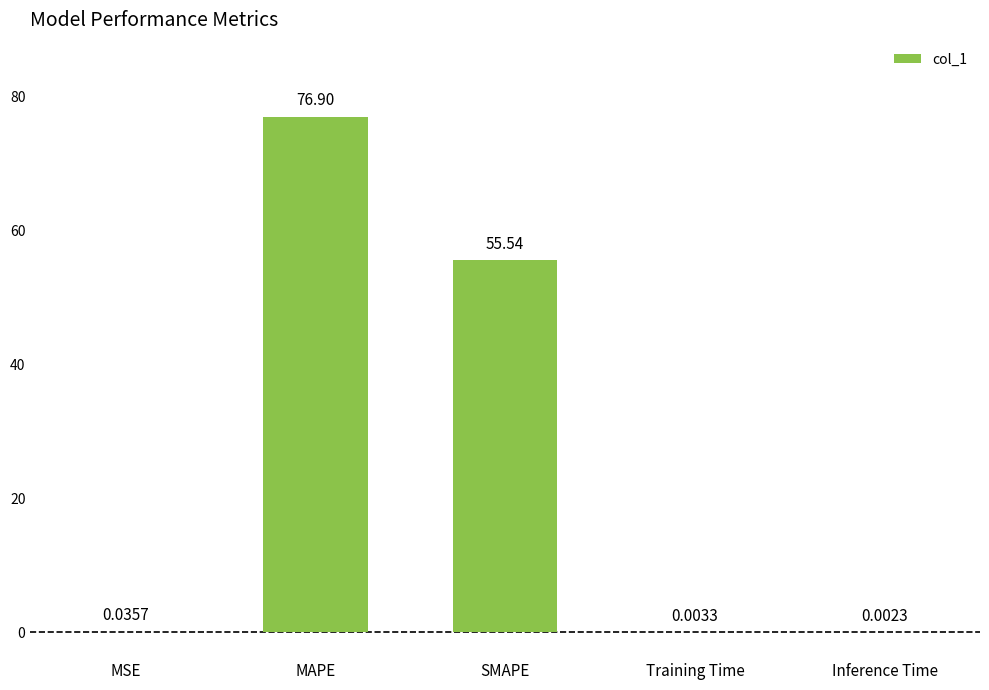

What is the sum of the values at MAPE and Inference Time?

76.9